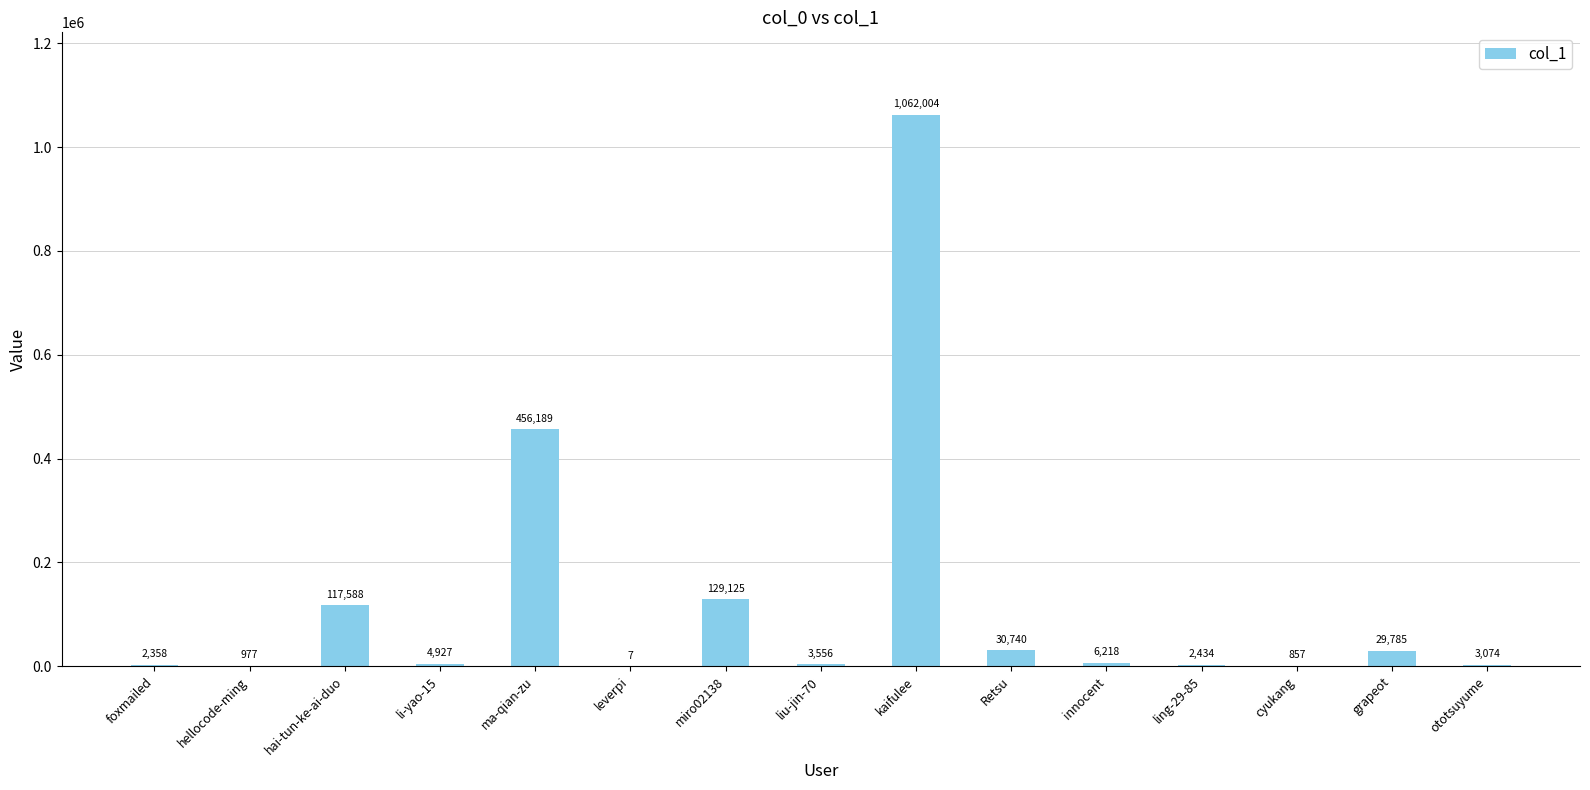

Reading right to left, extract all data points from this chart.

ototsuyume=3074	grapeot=29785	cyukang=857	ling-29-85=2434	innocent=6218	Retsu=30740	kaifulee=1062004	liu-jin-70=3556	miro02138=129125	leverpi=7	ma-qian-zu=456189	li-yao-15=4927	hai-tun-ke-ai-duo=117588	hellocode-ming=977	foxmailed=2358